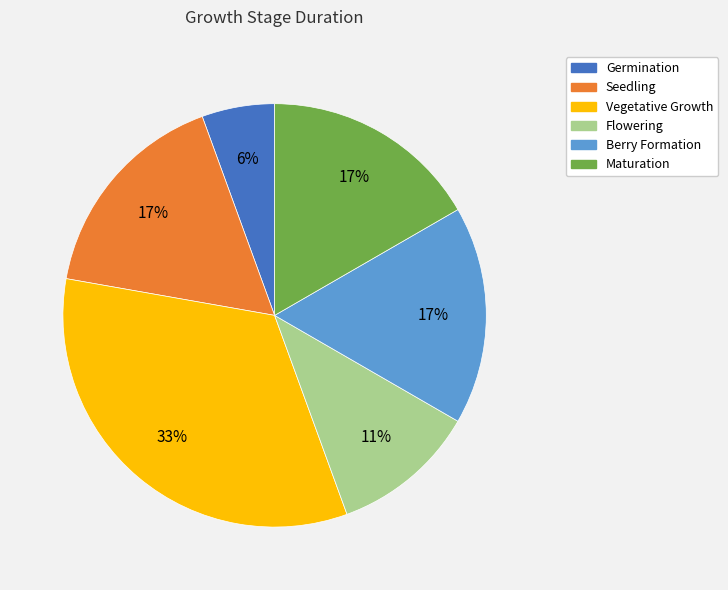

What percentage is the Seedling slice, to the nearest percent?

17%